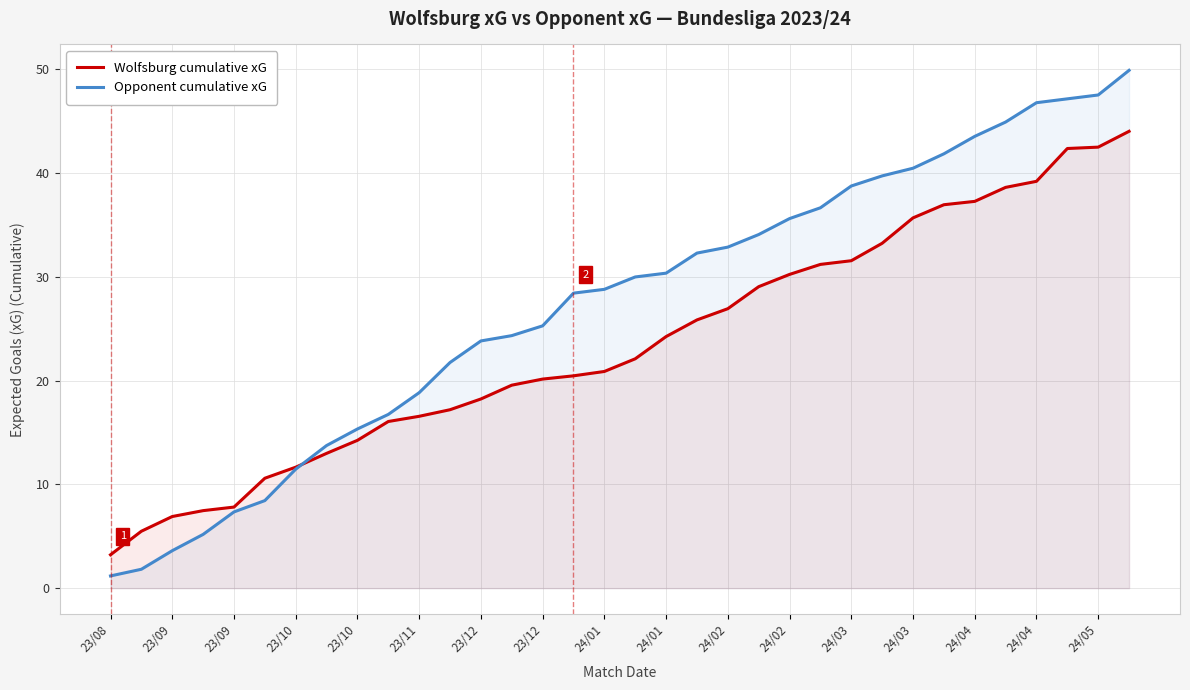

Does the chart have visible grid lines?

Yes